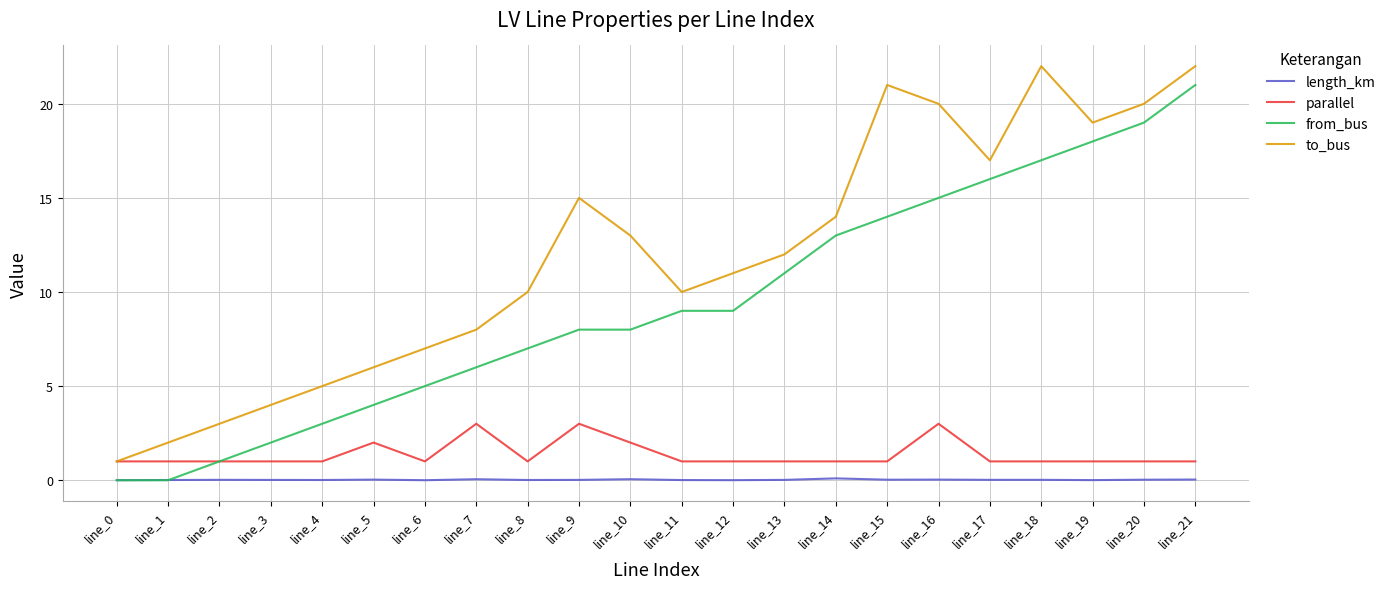

The from_bus series shows 1.0 at line_2. True or false?

True